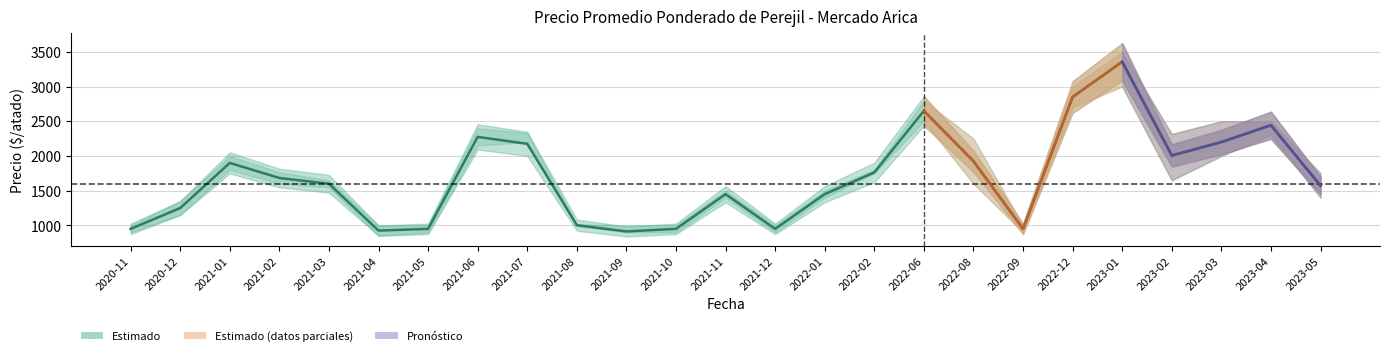

At which label is the value closest to 2135?

2021-07